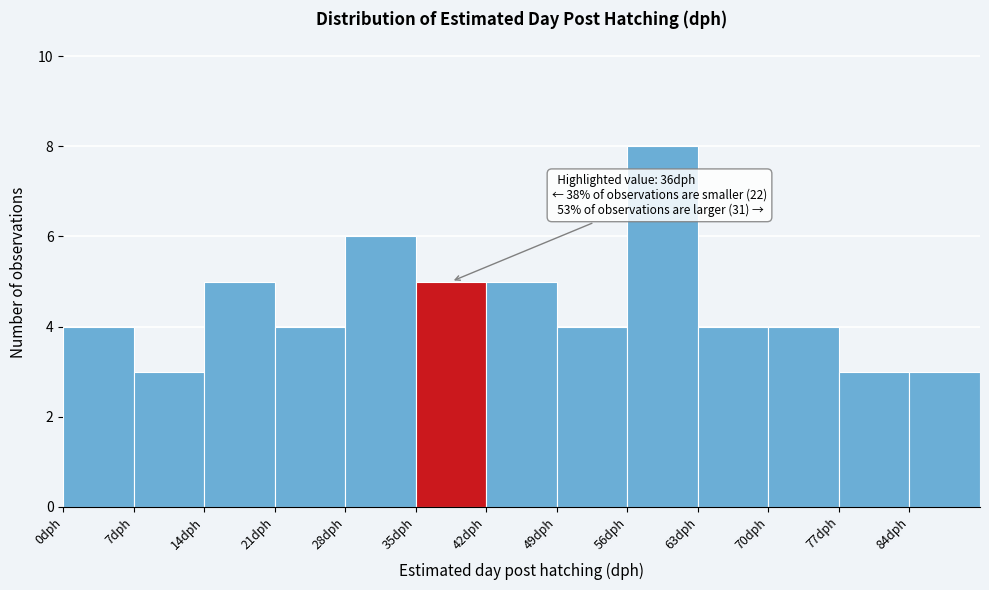

Which range on the x-axis has the tallest bar?

56 to 63